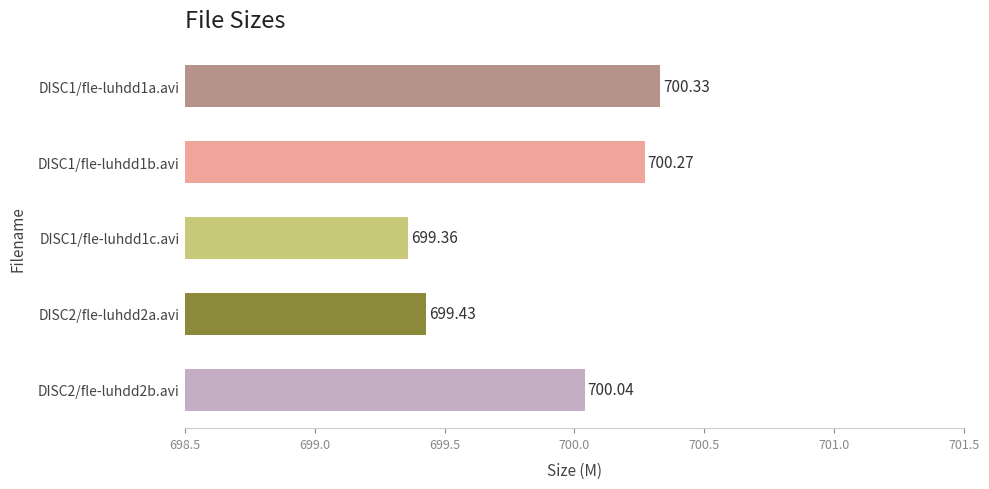

List the labels in order of value, smallest first.

DISC1/fle-luhdd1c.avi, DISC2/fle-luhdd2a.avi, DISC2/fle-luhdd2b.avi, DISC1/fle-luhdd1b.avi, DISC1/fle-luhdd1a.avi